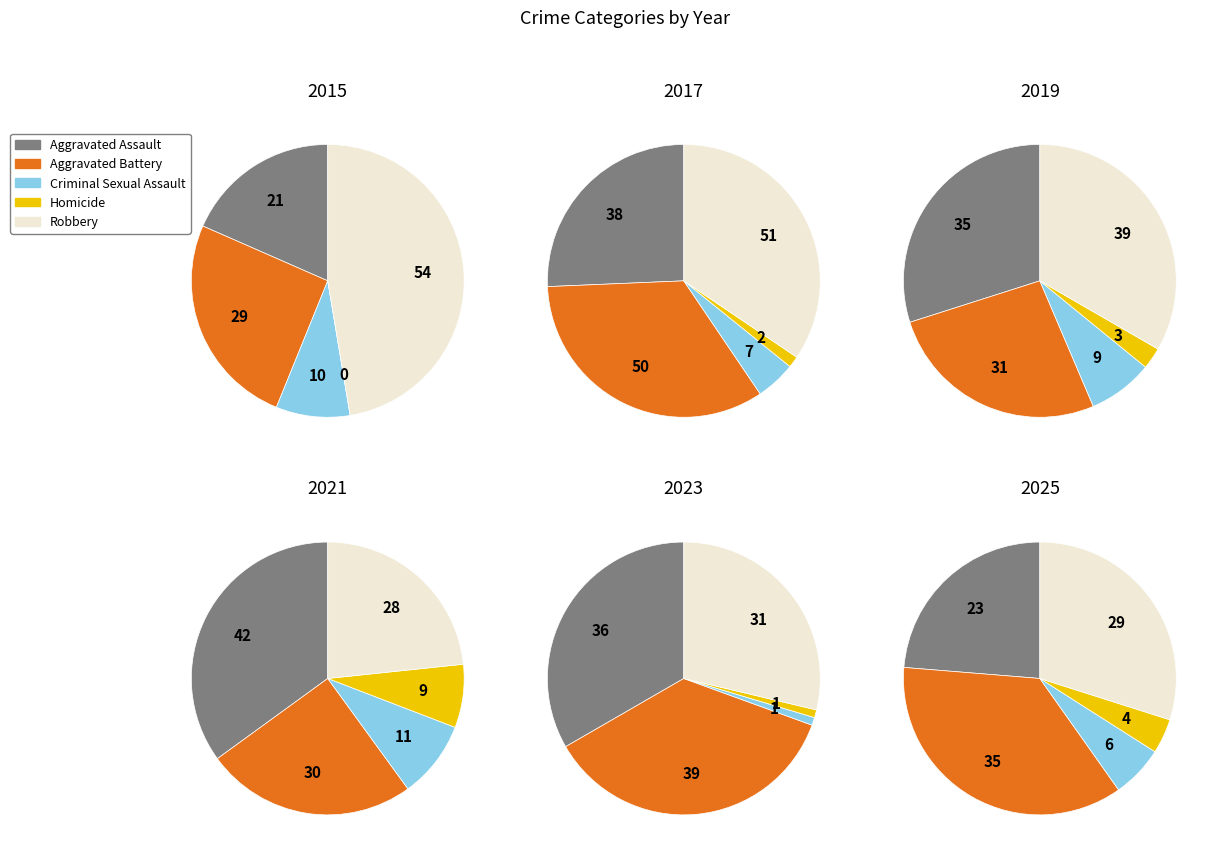

Which slice is the largest?

Aggravated Battery